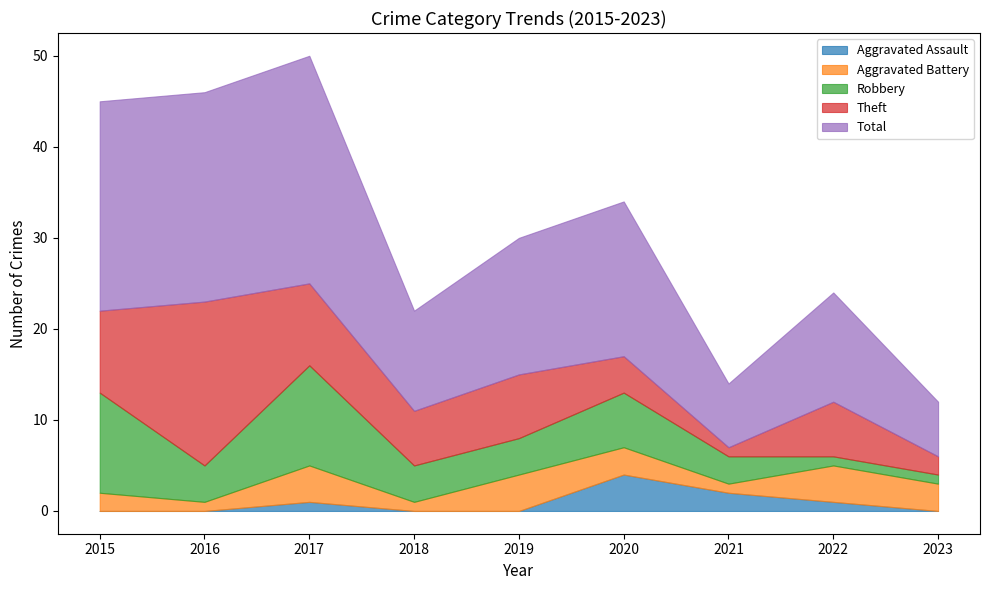

Is it true that Theft equals 3 at 2023?

False